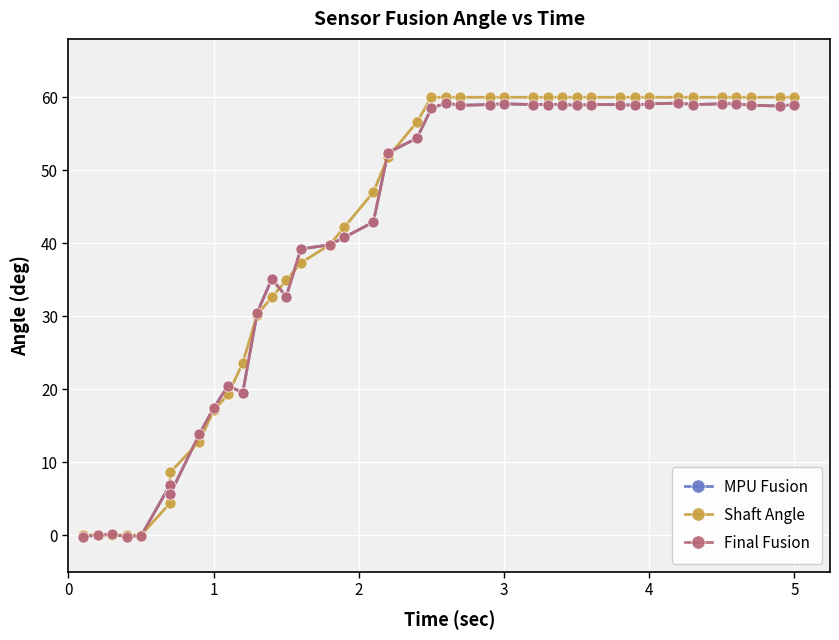

How many negative values does the MPU Fusion series have?

3